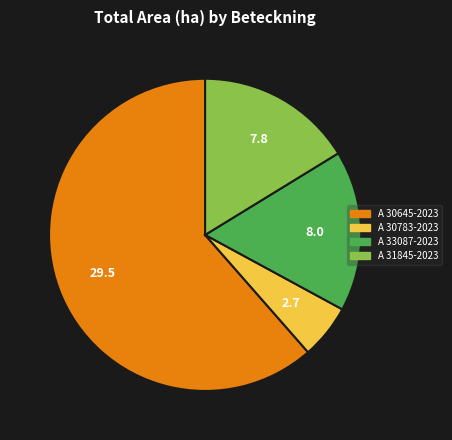

Between A 30645-2023 and A 30783-2023, which is larger?

A 30645-2023